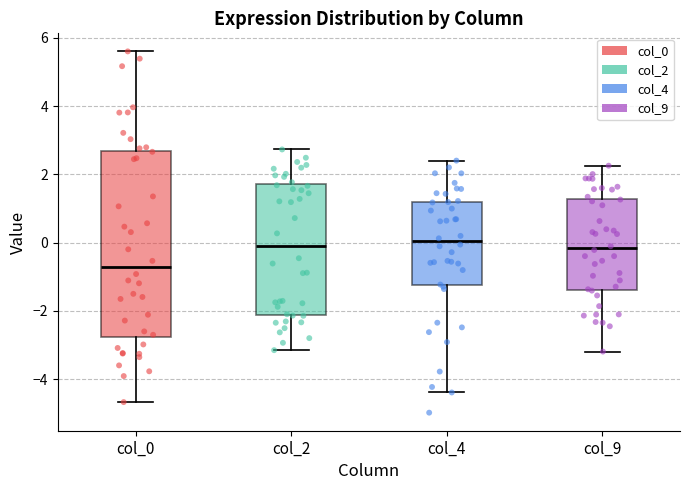

Reading left to right, transcribe this box plot: for each box, give where its median line is, the range the box spans, and where its two whiskers end, as read against the y-axis. The values are not printed on the chart, so give them approximately, as read against the axis.

col_0: median -0.8, box -2.8 to 2.6, whiskers -4.6 to 5.6
col_2: median 0.0, box -2.2 to 1.8, whiskers -3.2 to 2.8
col_4: median 0.0, box -1.2 to 1.2, whiskers -4.4 to 2.4
col_9: median -0.2, box -1.4 to 1.2, whiskers -3.2 to 2.2